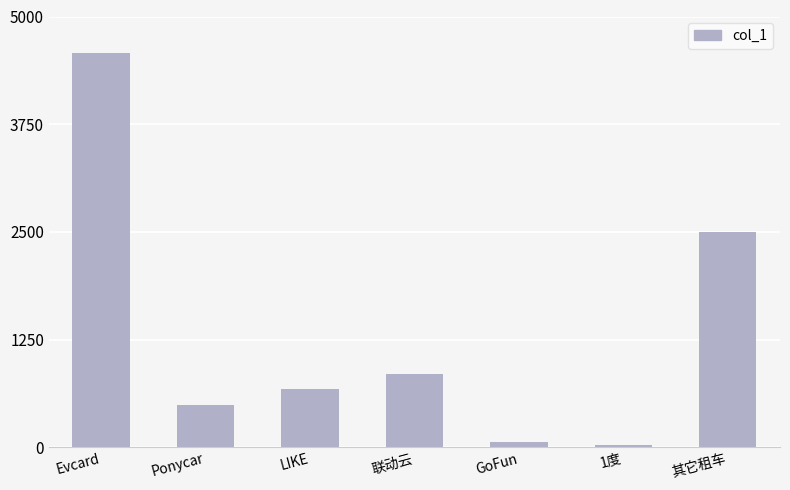

What is the label of the 5th bar from the left?

GoFun